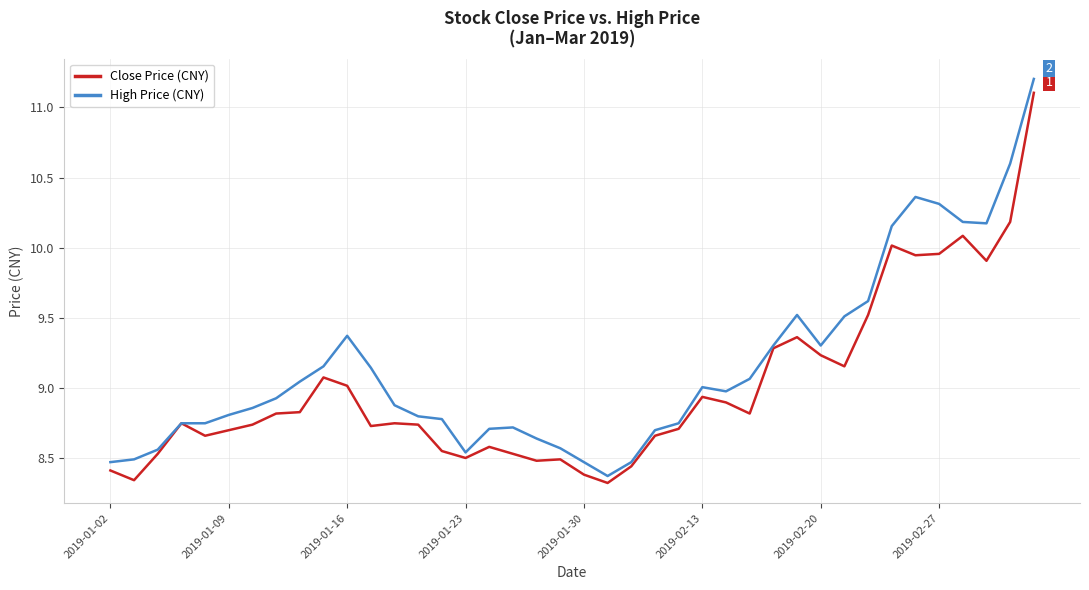

How many lines are shown in the chart?

2